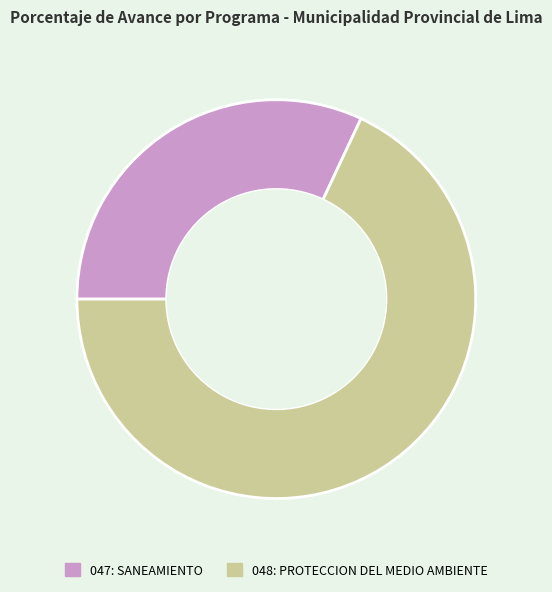

Rank the categories by value from lowest to highest.

047: SANEAMIENTO, 048: PROTECCION DEL MEDIO AMBIENTE